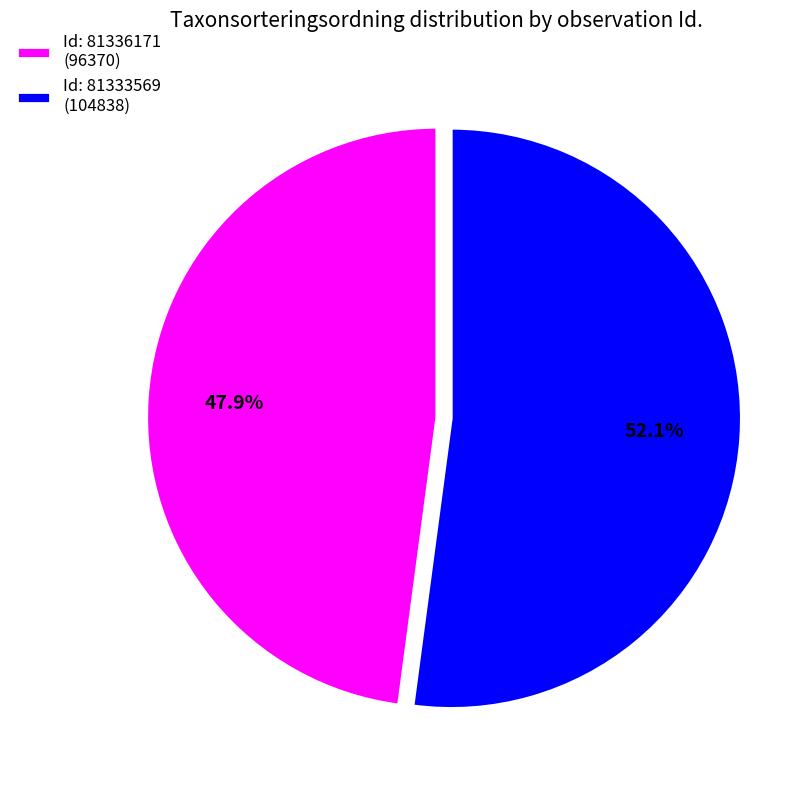

Does Id: 81336171 (96370) account for over 50% of the chart?

No